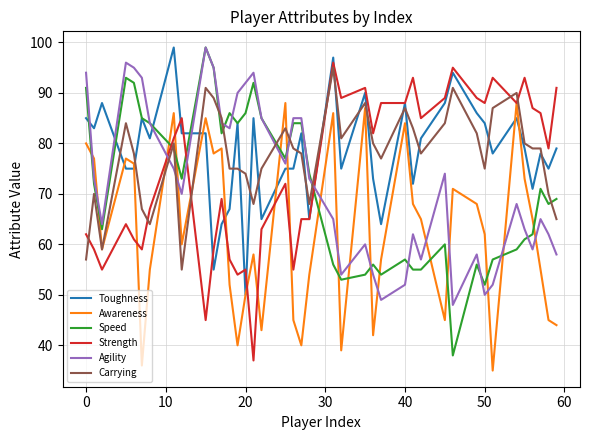

How many times do Agility and Awareness cross each other?

16